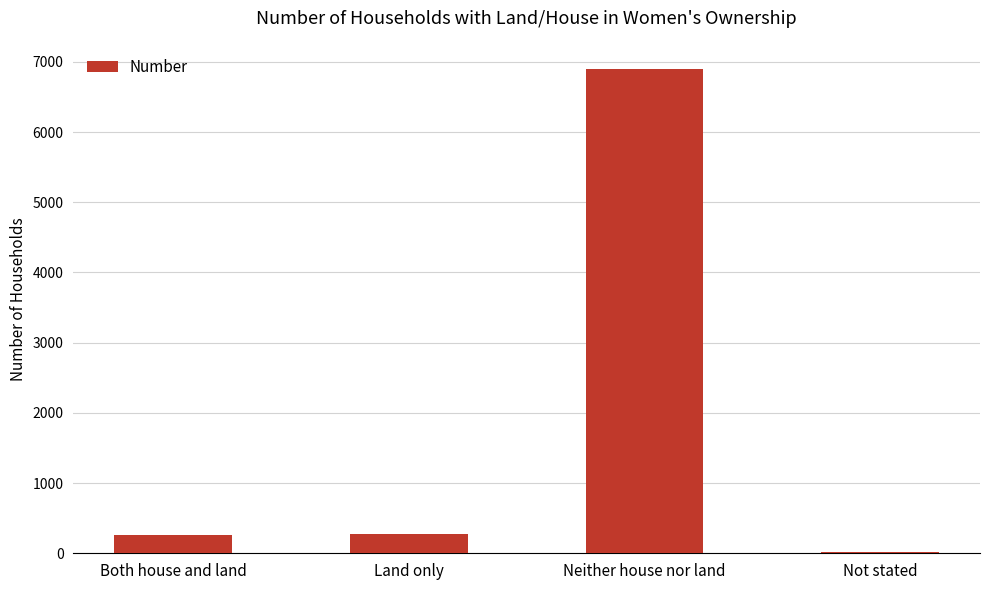

True or false: the data shows 275 at Land only.

True